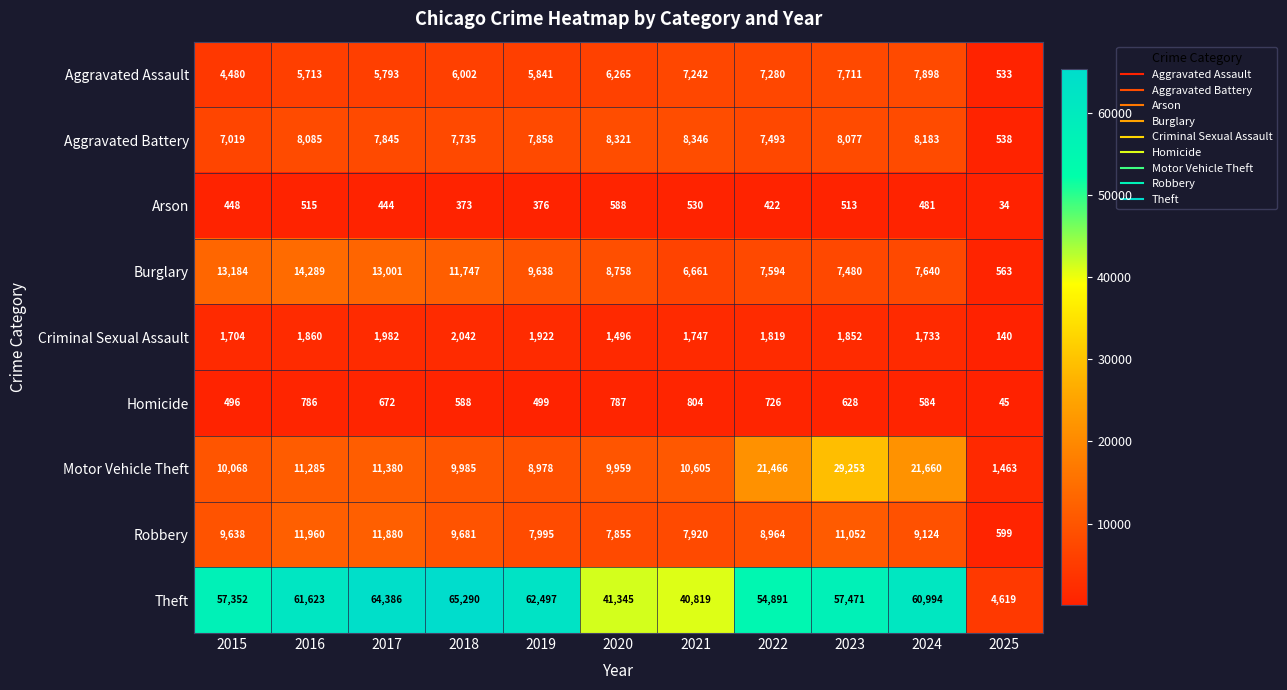

What is the spread (max minus min) of values at 2024?

60513